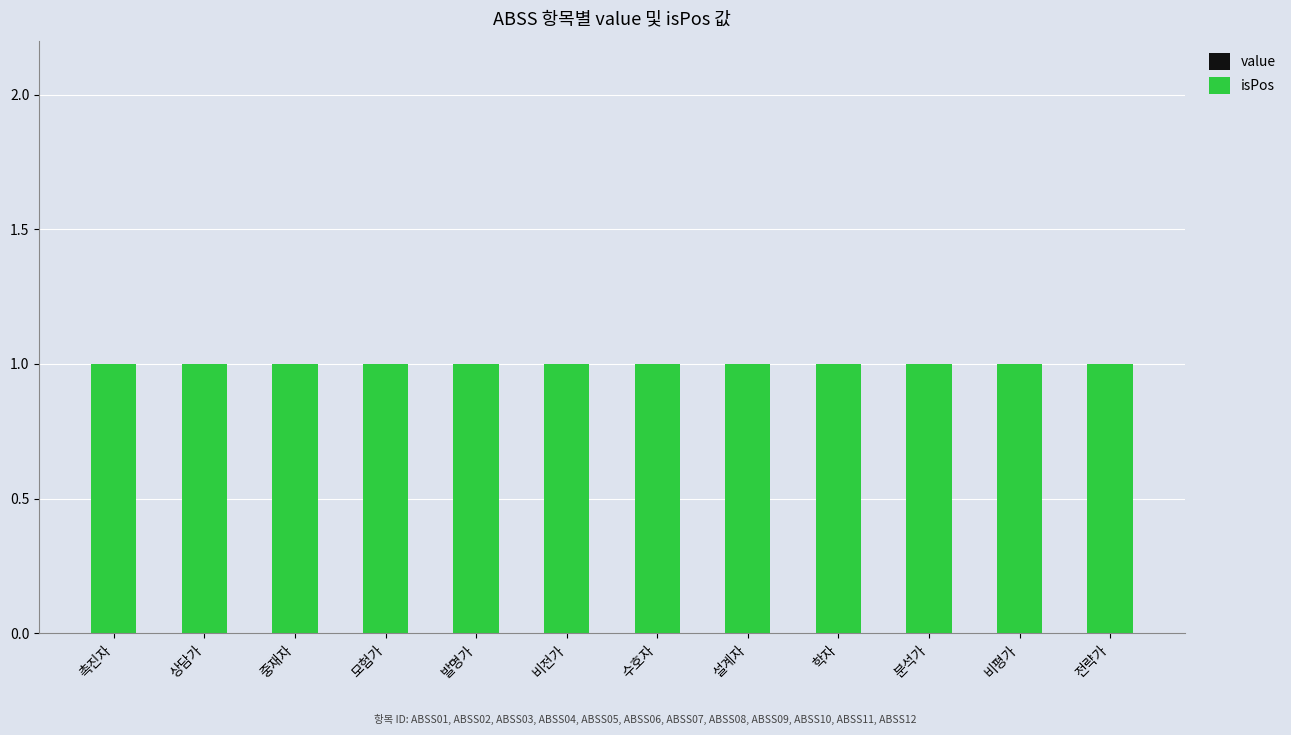

Which series has the largest total across all categories?

isPos